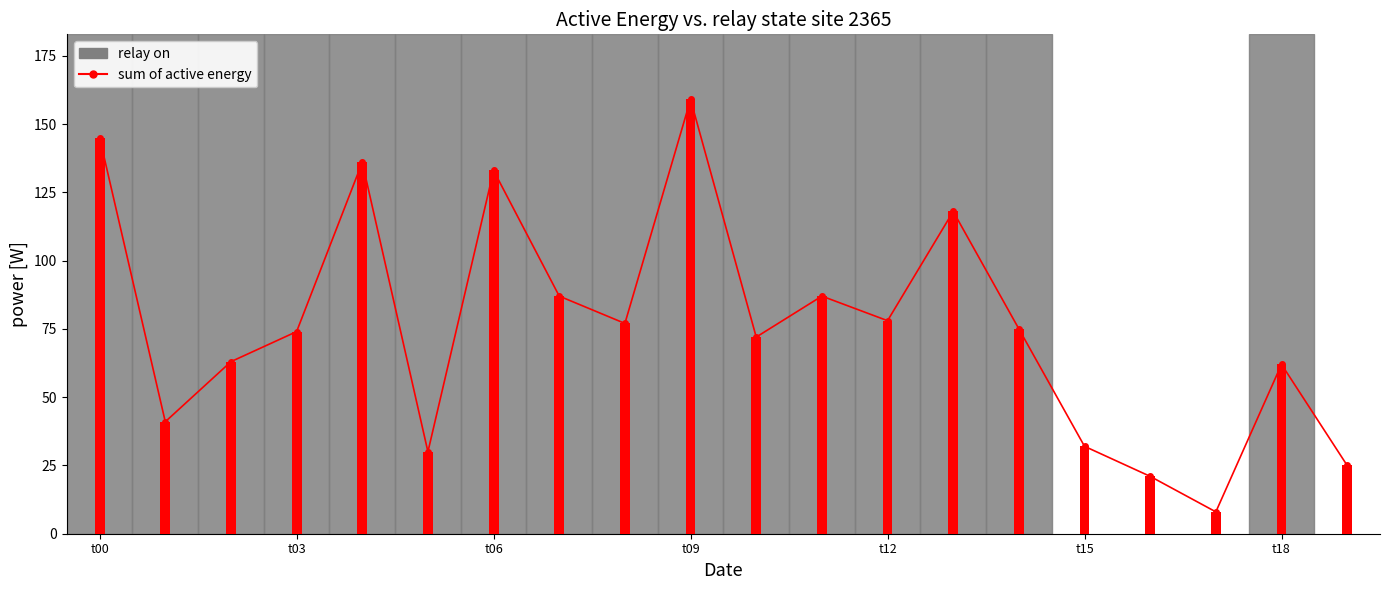

What position from the right is 14?

6